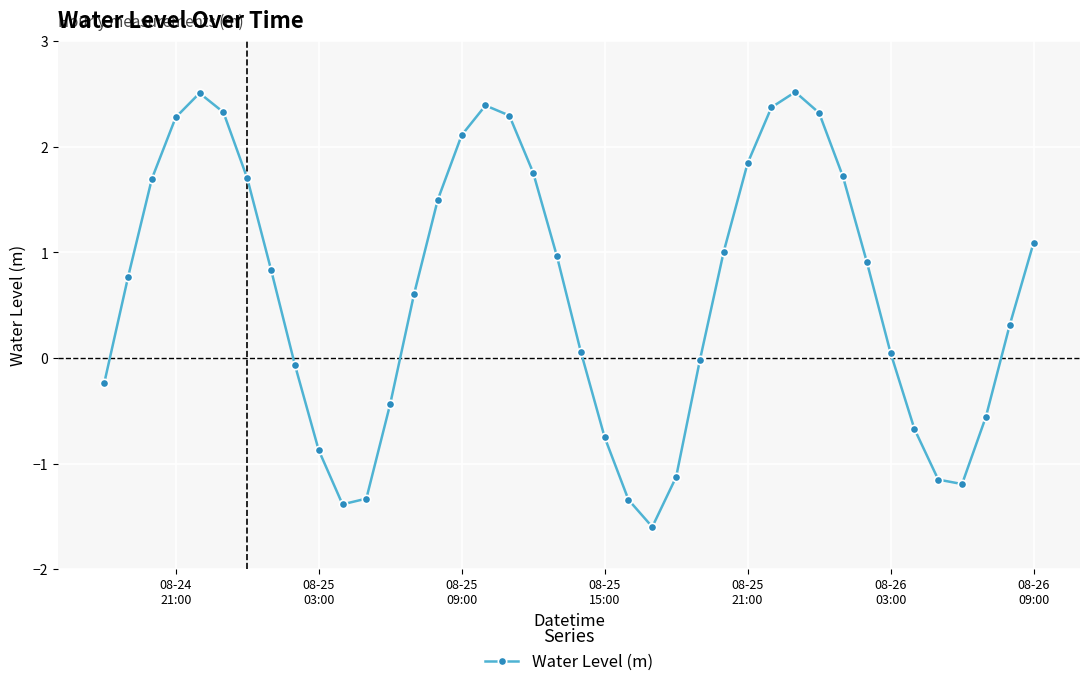

What is the sum of all values?

25.2